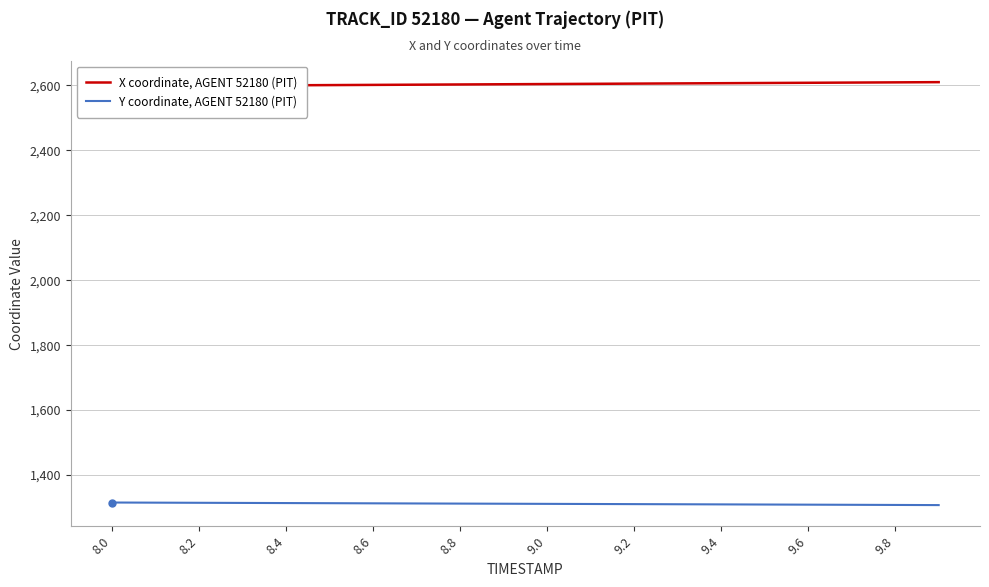

What is the smallest value displayed?

1307.6